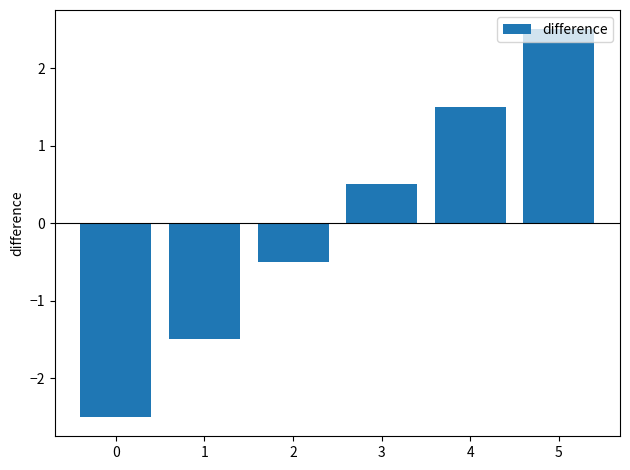

How many values are between -1 and 1?

2